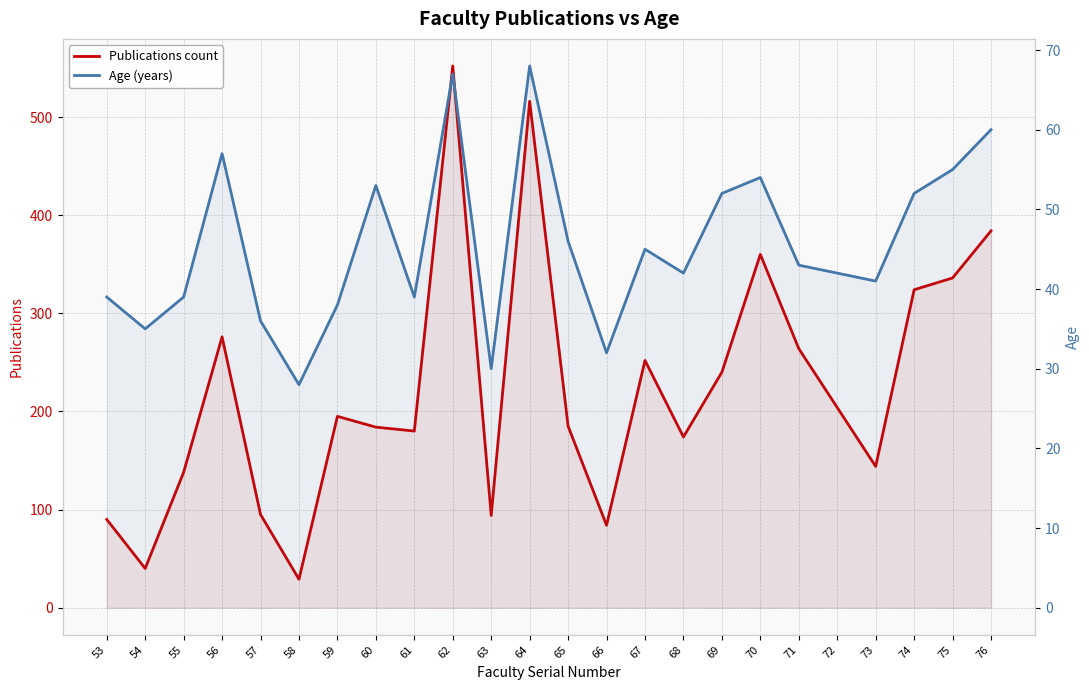

Which series has the largest total across all categories?

Publications count